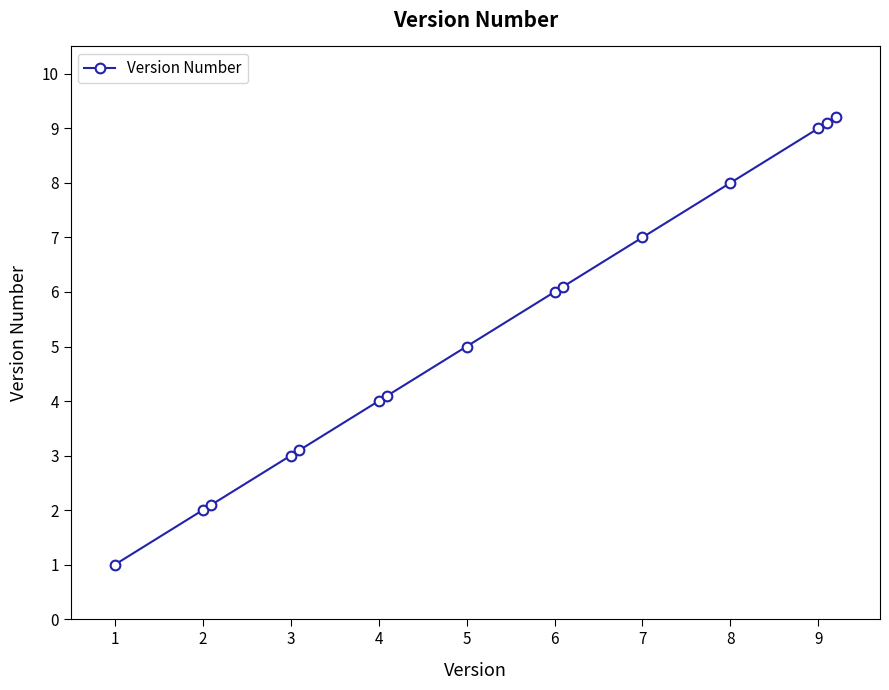

What is the maximum value shown in the chart?

9.2